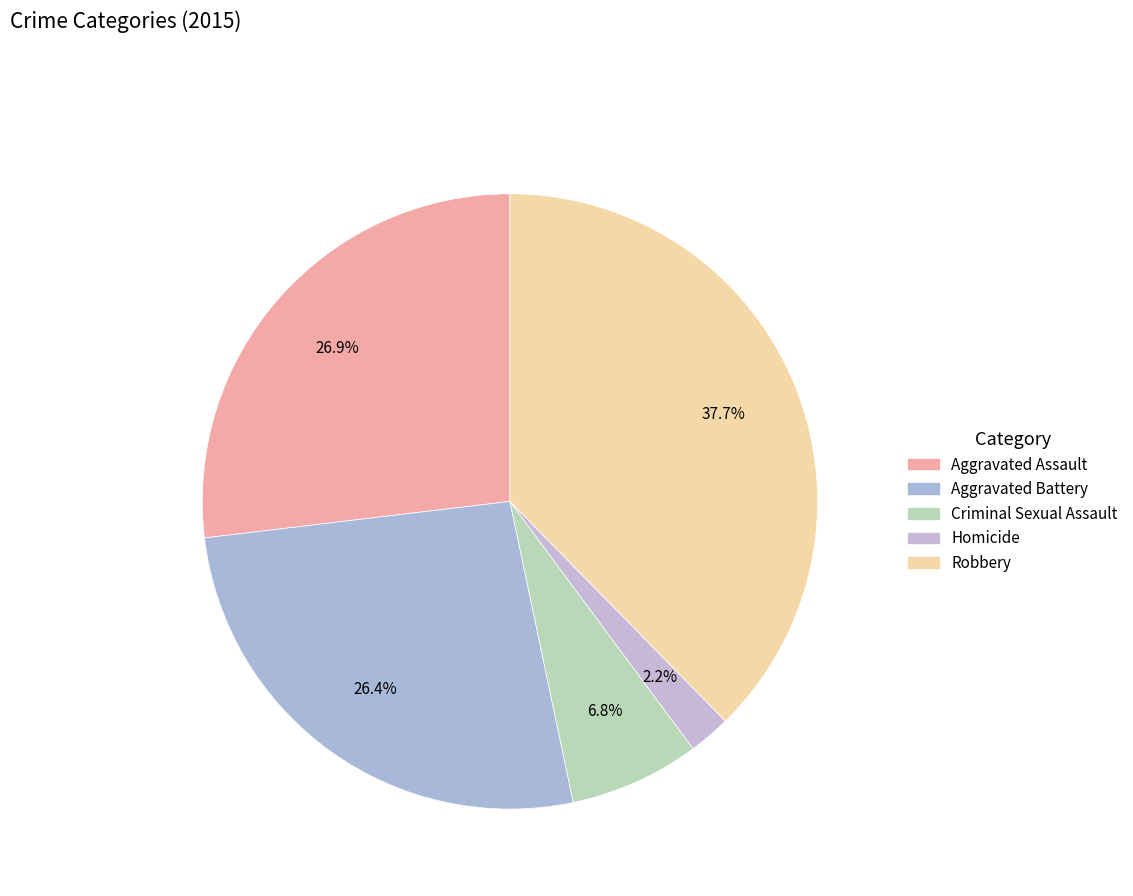

What is the change in value from Criminal Sexual Assault to Robbery?

+126